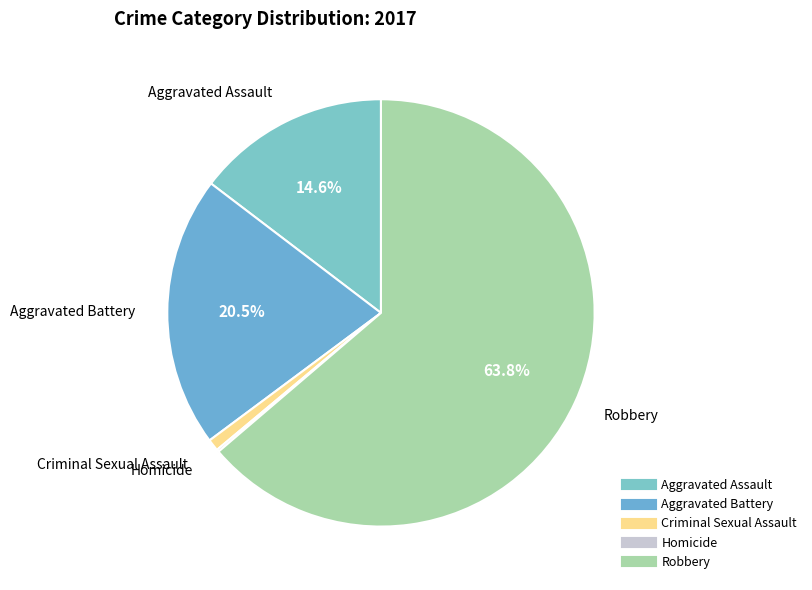

Does any single category account for the majority?

Yes